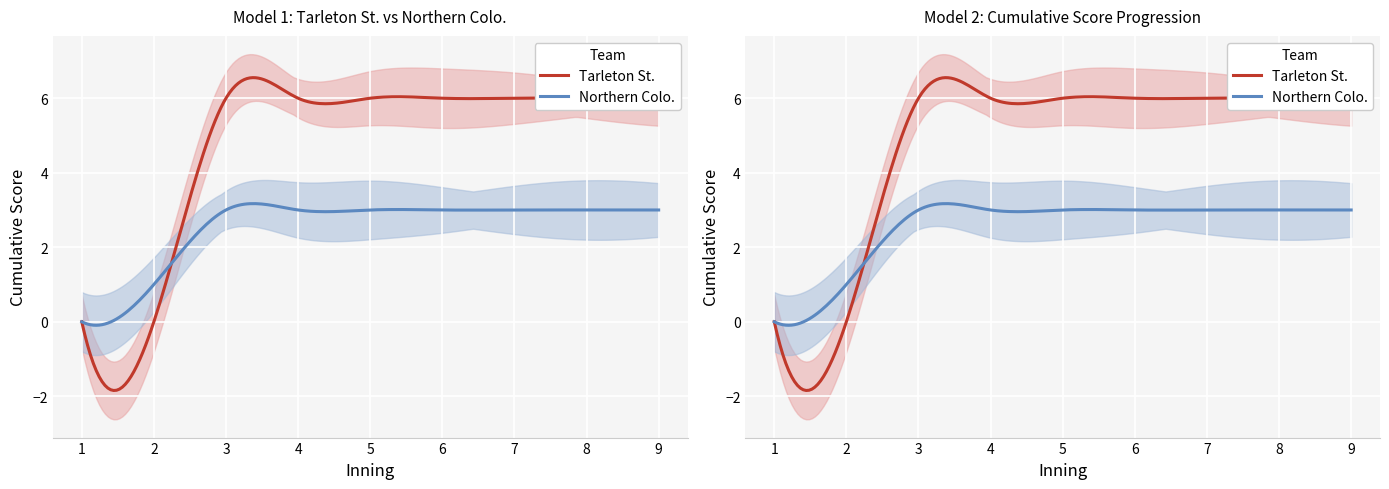

Which has a higher value, 2 or 4?

4